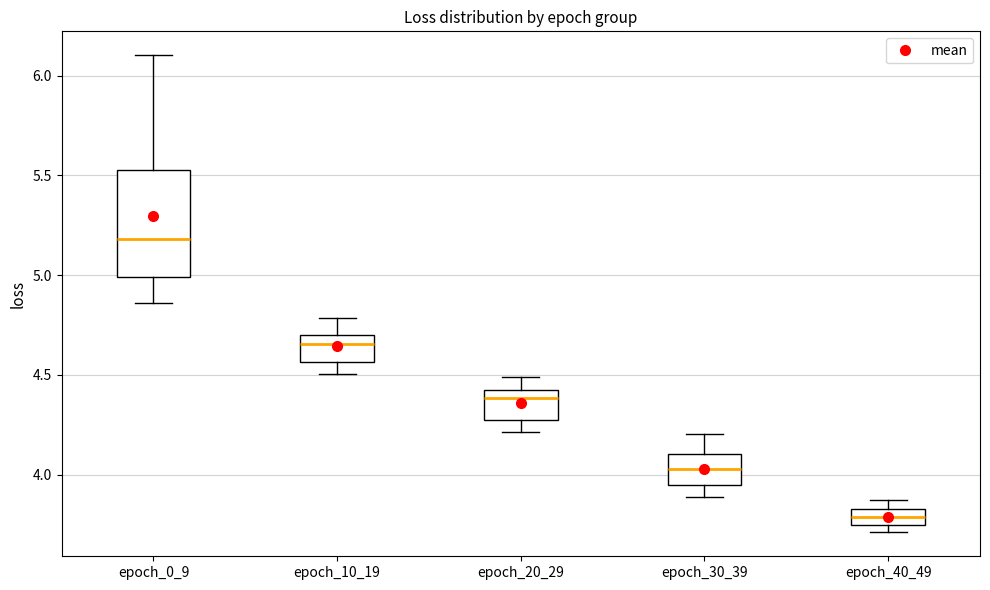

Comparing the boxes themselves (not the whiskers), which one is the tallest?

epoch_0_9